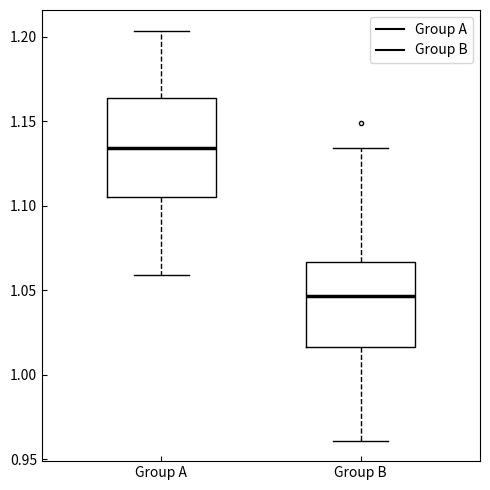

Which box is the tallest, from its lower edge to its upper edge?

Group A